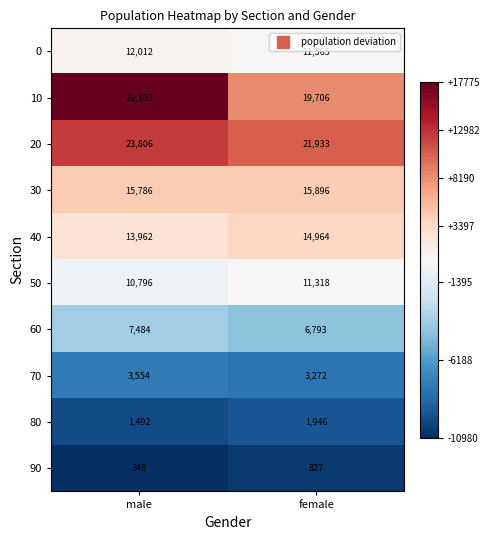

What is the maximum value shown in the chart?

29103